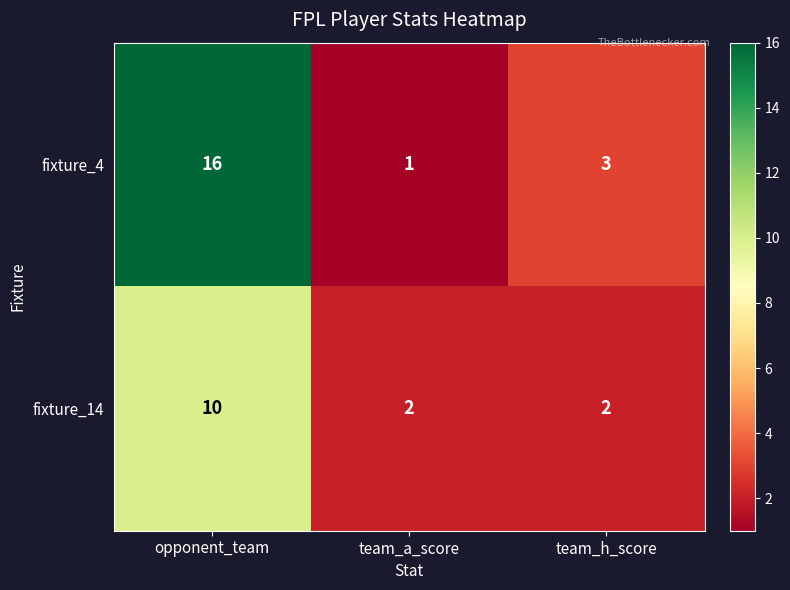

At which category is the sum across all series the highest?

opponent_team